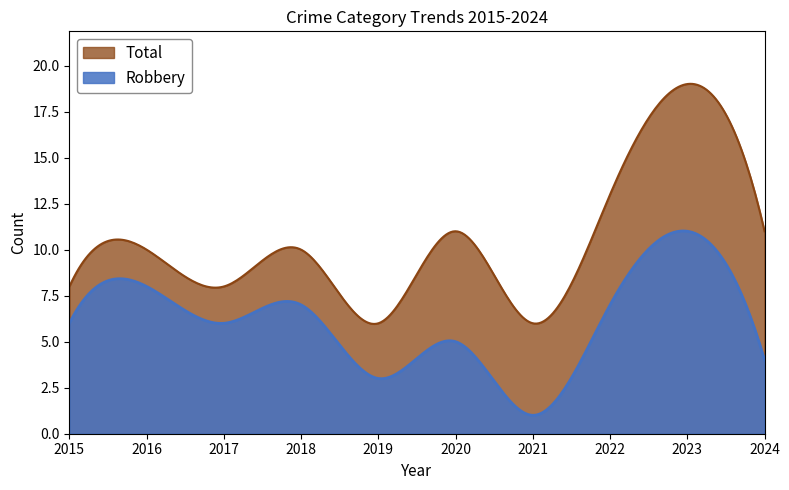

At which category does Robbery reach its first local peak?

2016